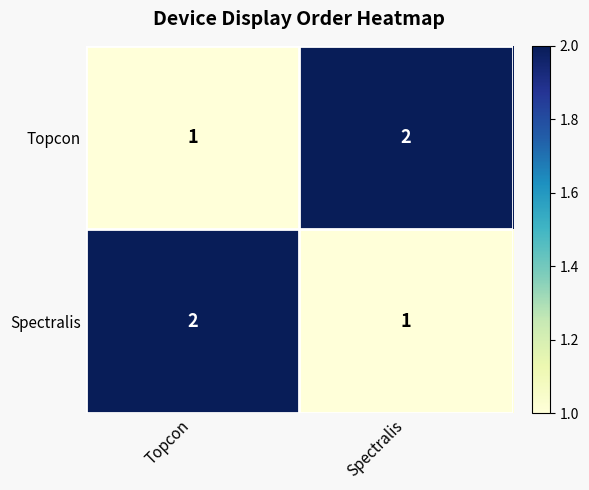

How many distinct data groups are displayed?

2